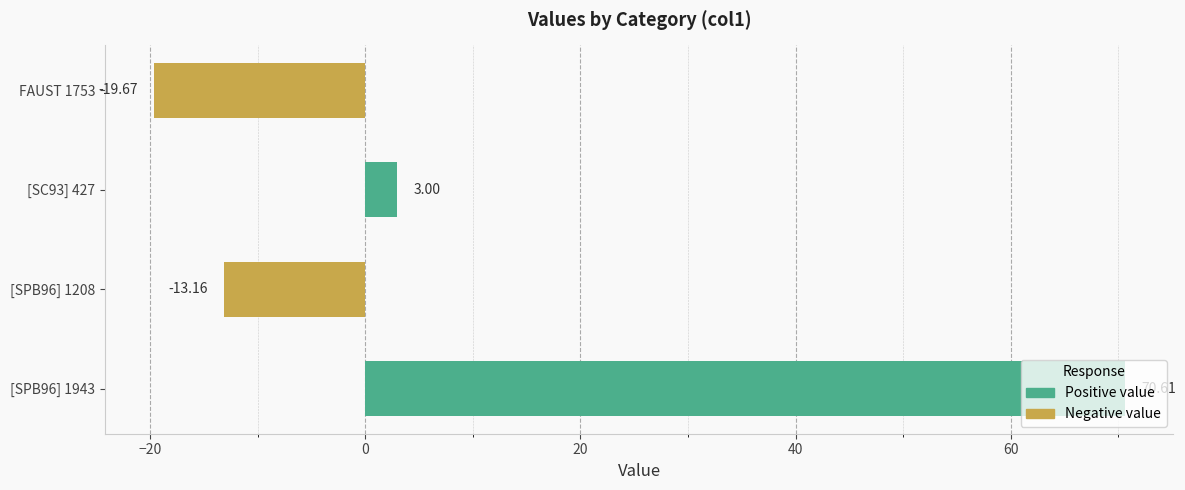

What is the difference between the maximum and minimum values?

90.3